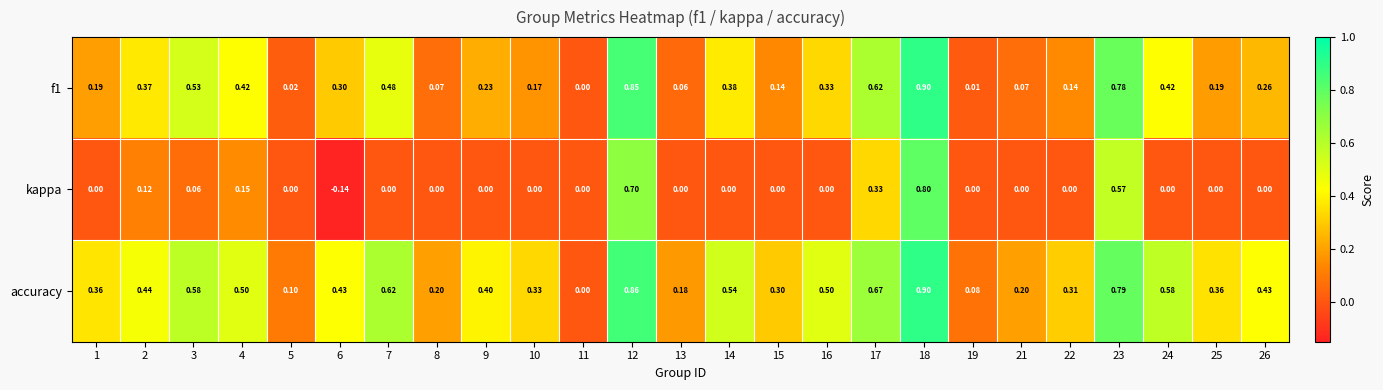

Which series has the largest total across all categories?

accuracy